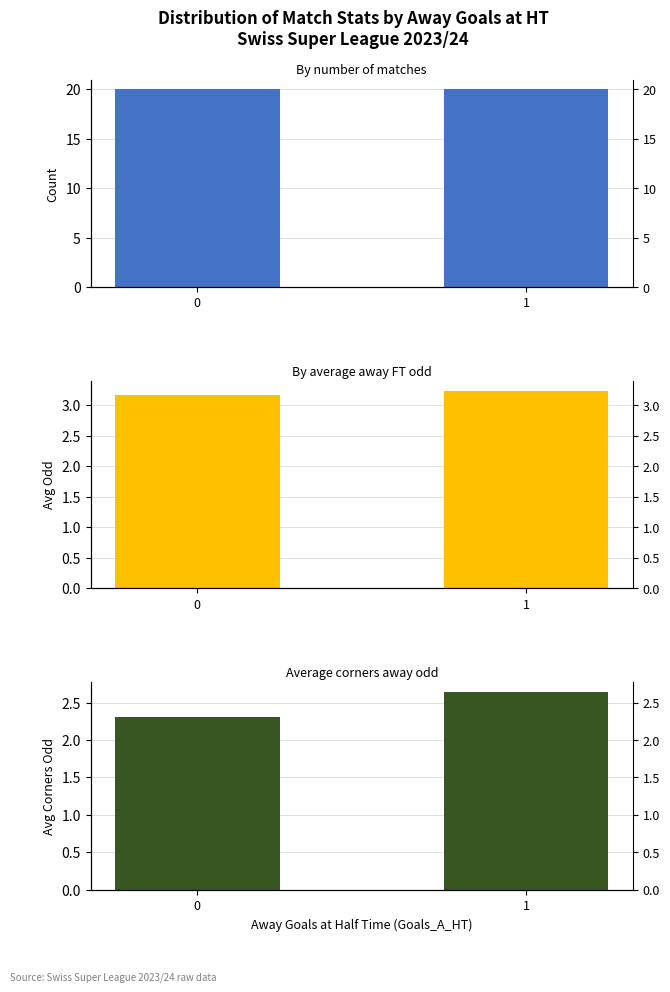

How many Avg Odd Away FT values are between 3 and 4?

2